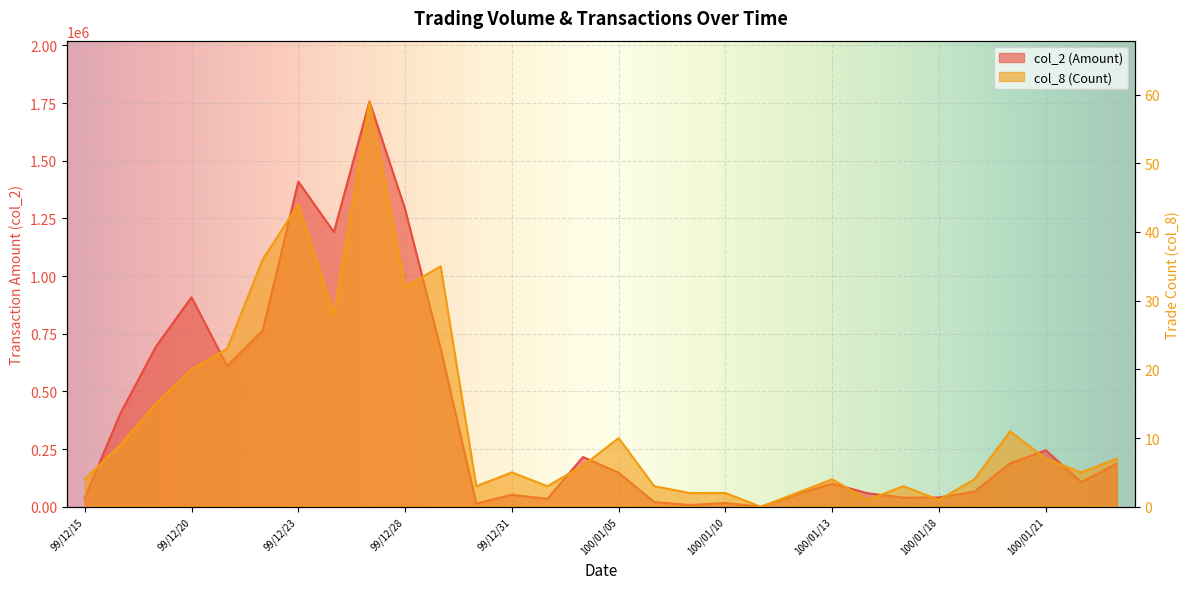

What is the total value across all series at 100/01/17?

39653